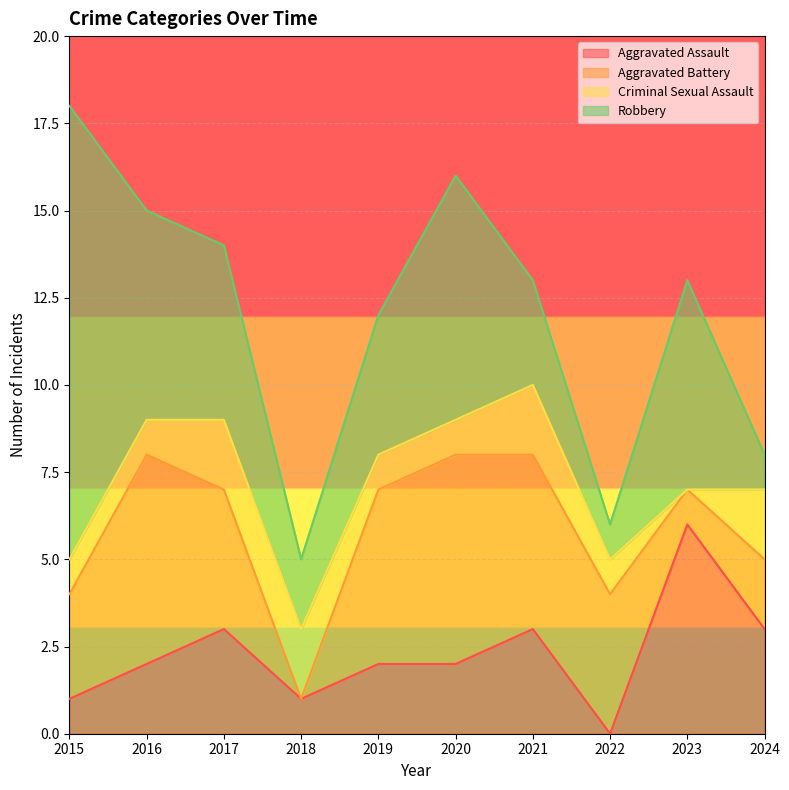

Is it true that Criminal Sexual Assault equals 1 at 2024?

False